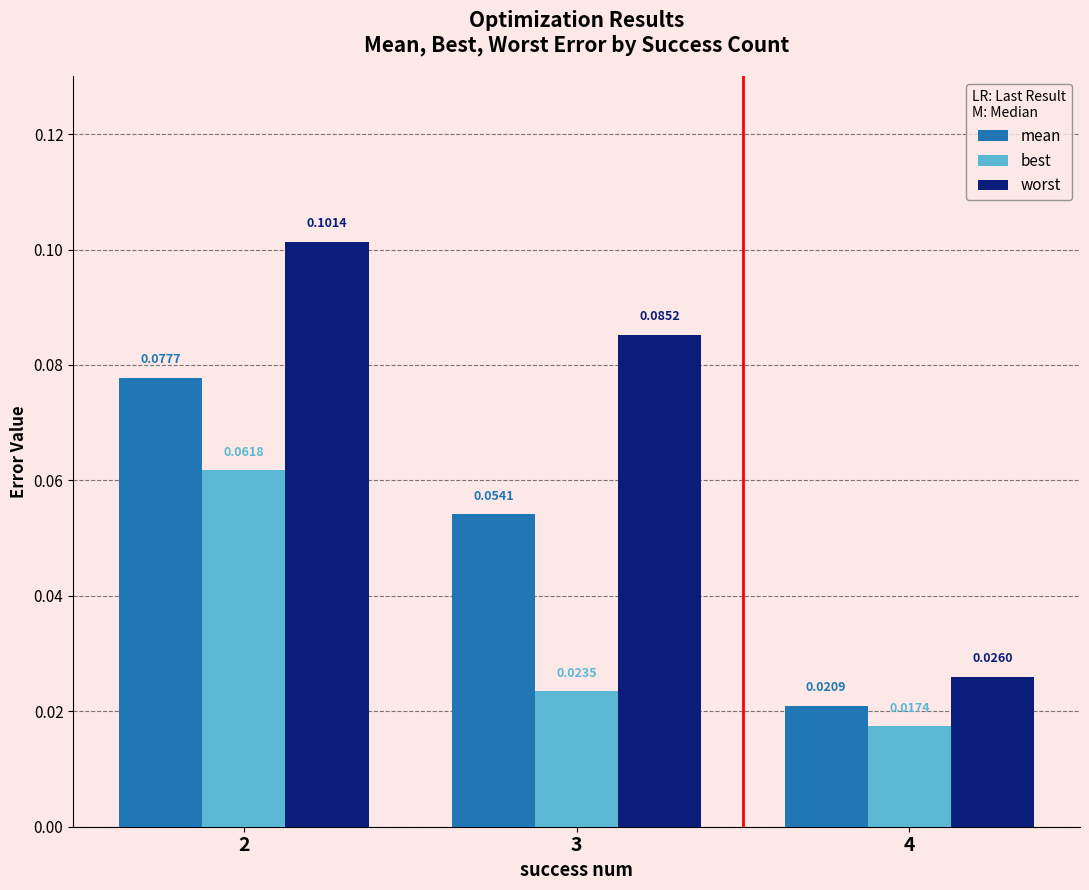

Which series has the largest total across all categories?

worst